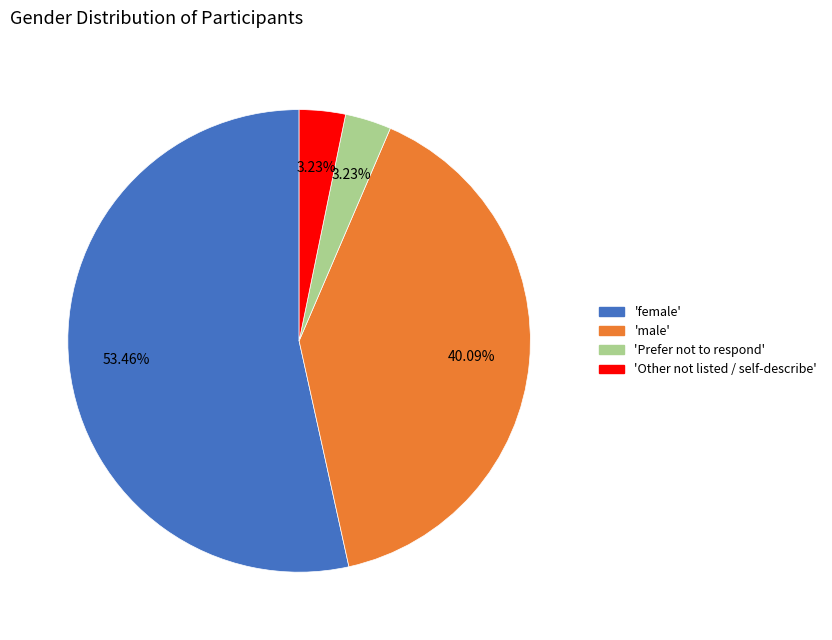

Is there a majority slice in this chart?

Yes